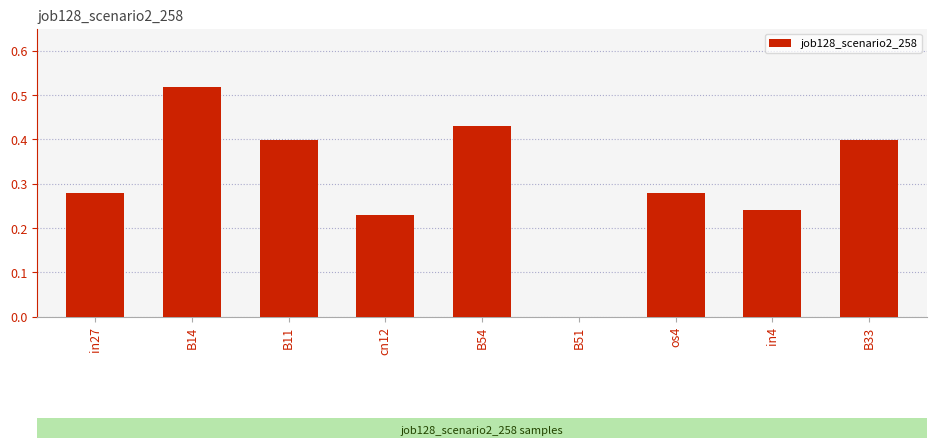

The chart shows a value of 0.0 at B51. True or false?

True